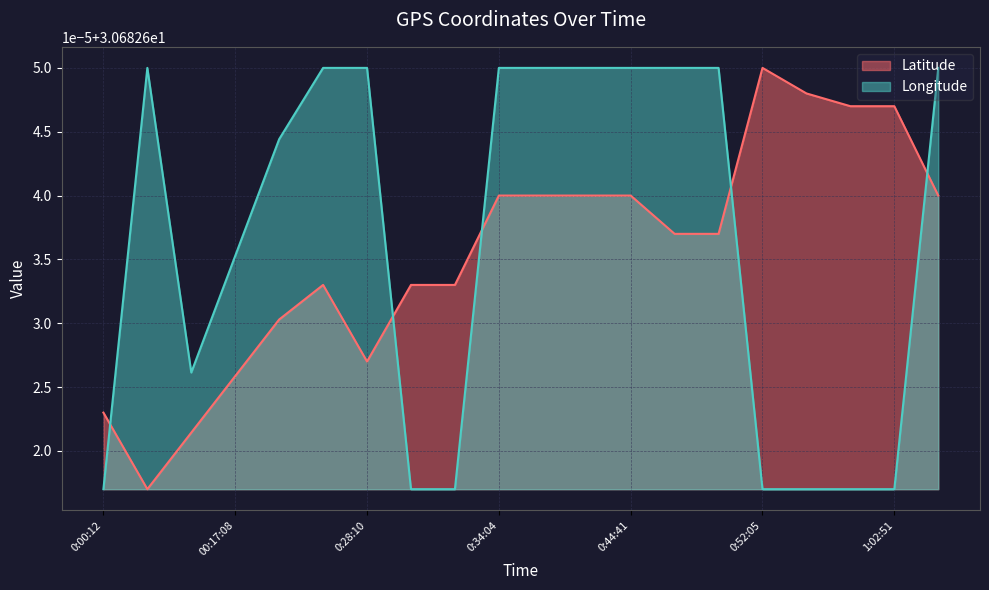

How many Longitude values are between 30 and 31?

20